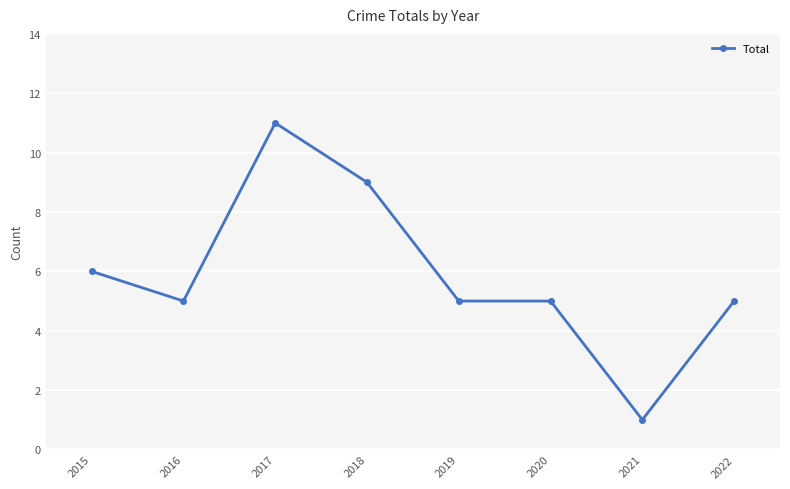

What is the value of the 8th point from the left?

5